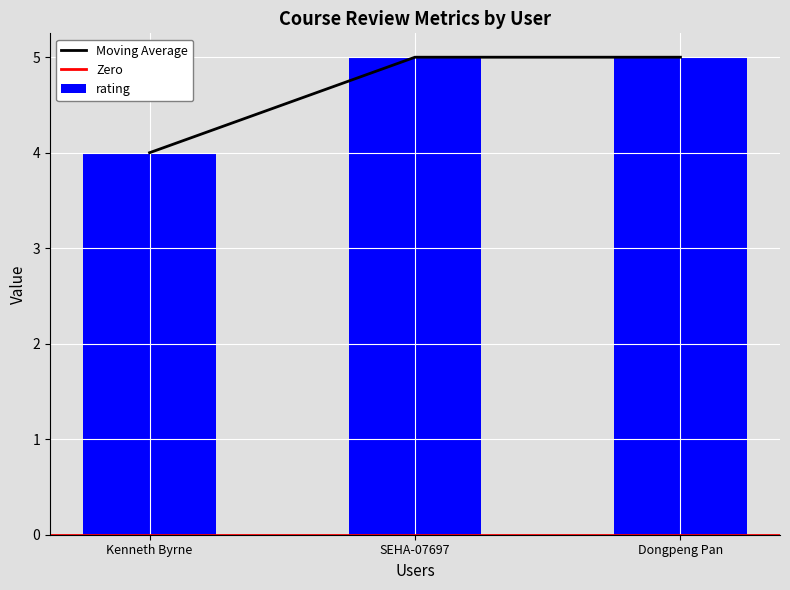

Which series has the largest range (max minus min)?

rating